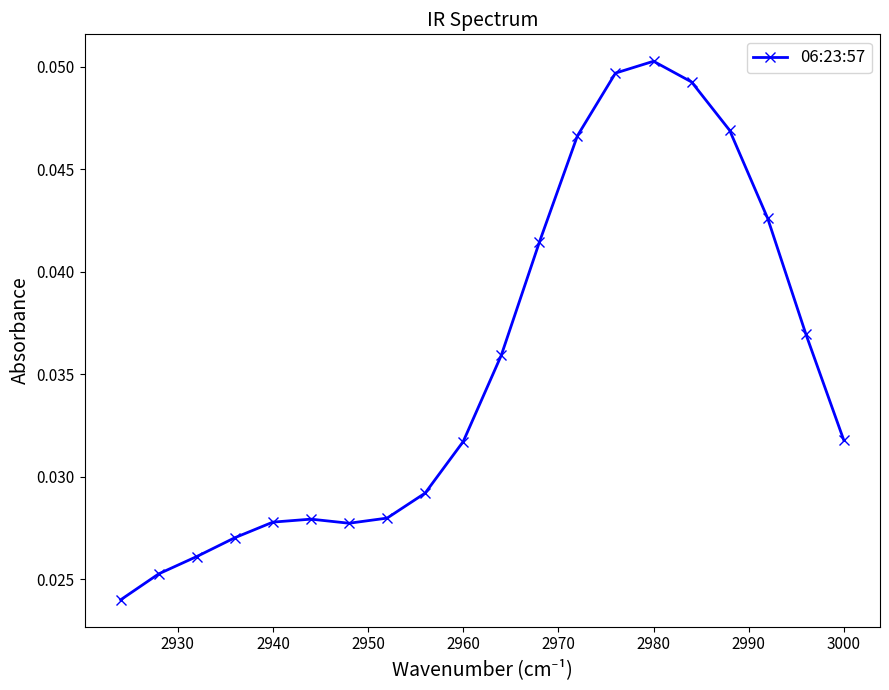

The chart shows a value of 0.0 at 2980. True or false?

False